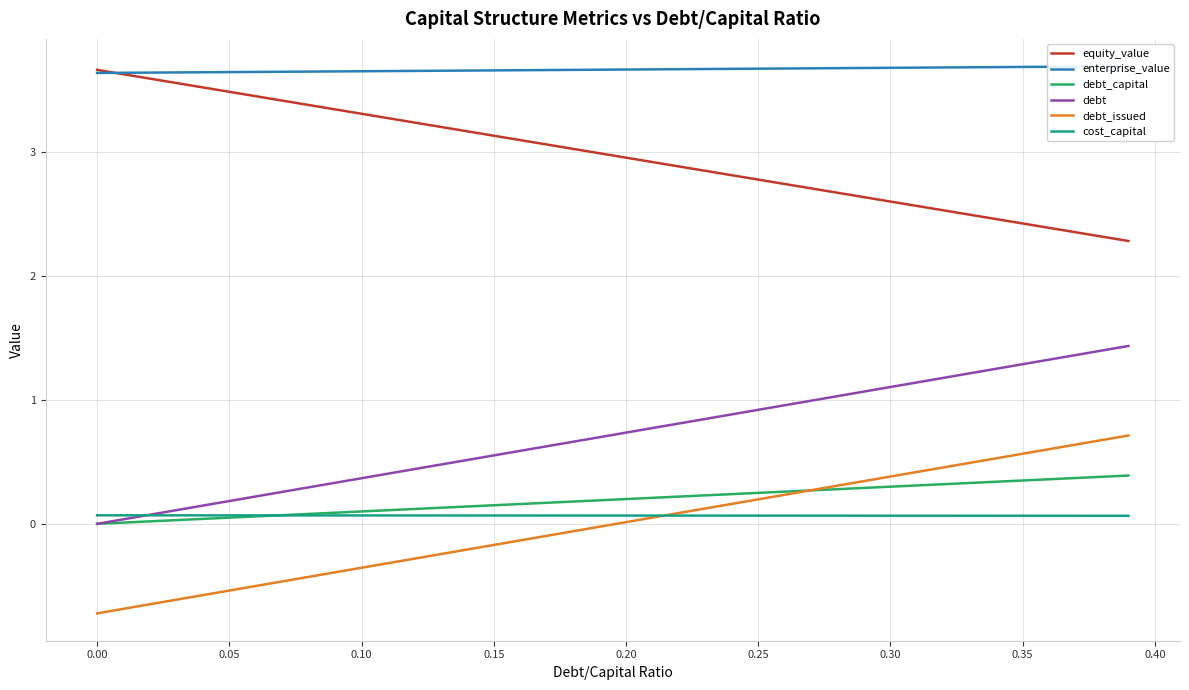

How many times do debt_capital and cost_capital cross each other?

1